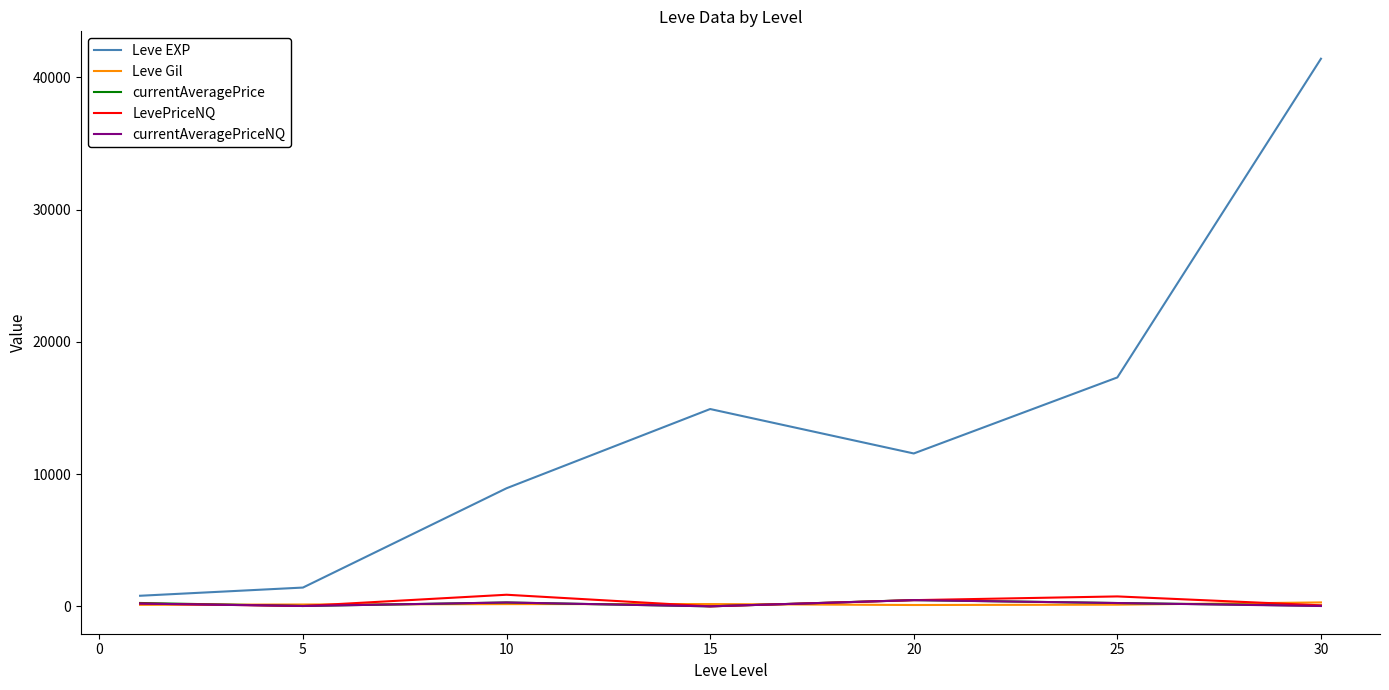

Which series has the largest total across all categories?

Leve EXP